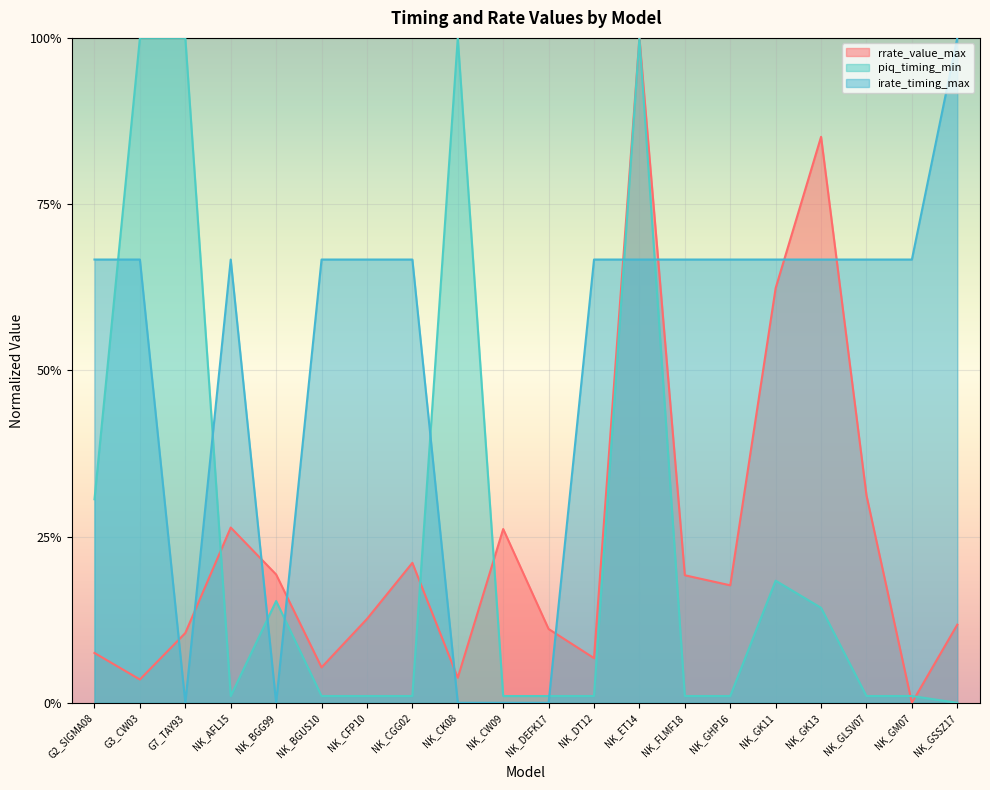

What is the sum of all irate_timing_max values?

10.3